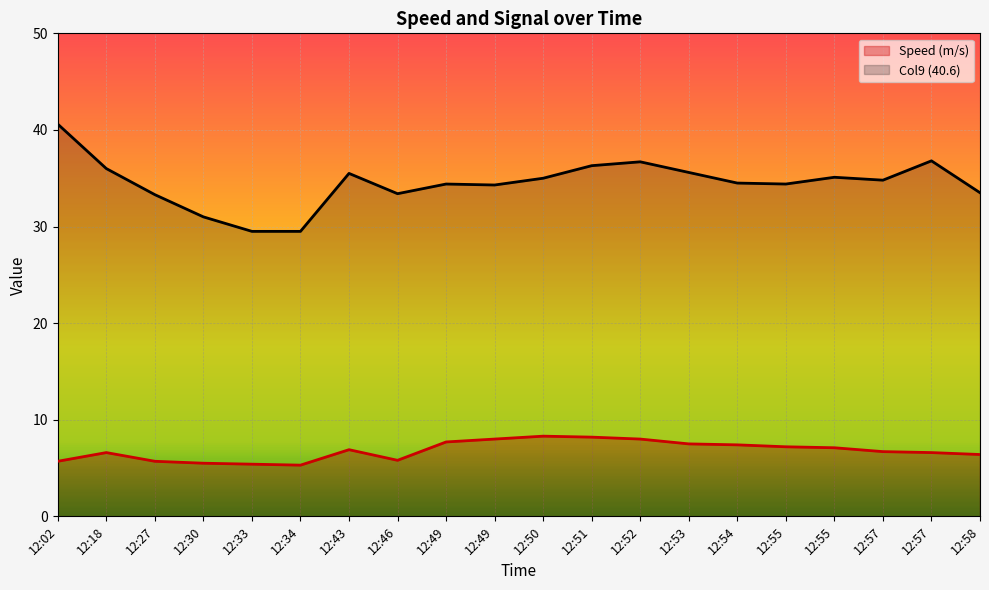

Reading right to left, transcribe all the data shown in this chart.

Speed (m/s): 12:58=6.4	12:57=6.6	12:57=6.7	12:55=7.1	12:55=7.2	12:54=7.4	12:53=7.5	12:52=8.0	12:51=8.2	12:50=8.3	12:49=8.0	12:49=7.7	12:46=5.8	12:43=6.9	12:34=5.3	12:33=5.4	12:30=5.5	12:27=5.7	12:18=6.6	12:02=5.7
Col9 (40.6): 12:58=33.5	12:57=36.8	12:57=34.8	12:55=35.1	12:55=34.4	12:54=34.5	12:53=35.6	12:52=36.7	12:51=36.3	12:50=35.0	12:49=34.3	12:49=34.4	12:46=33.4	12:43=35.5	12:34=29.5	12:33=29.5	12:30=31.0	12:27=33.3	12:18=36.0	12:02=40.6